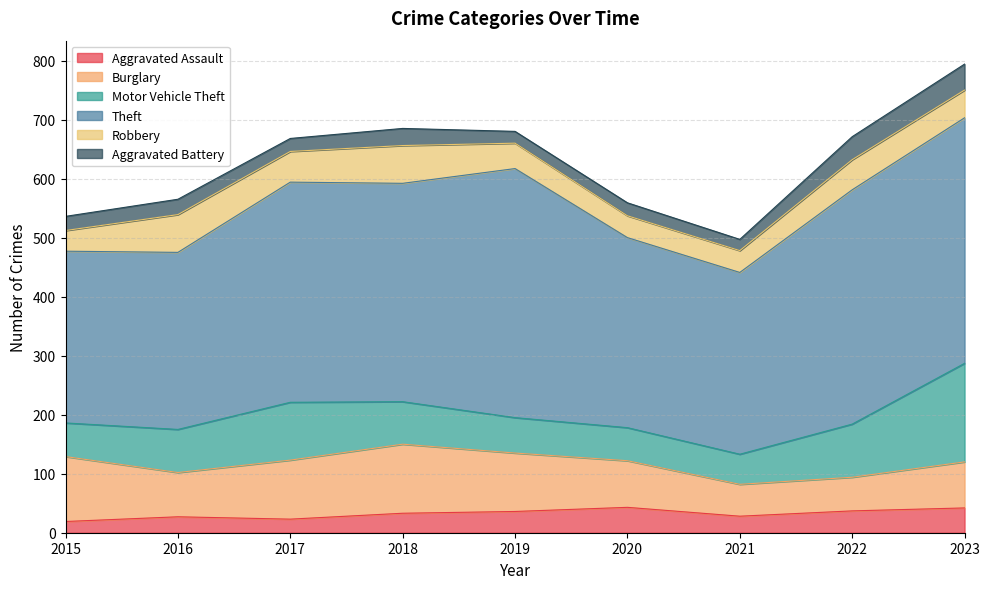

At which label is Burglary closest to 85?

2020